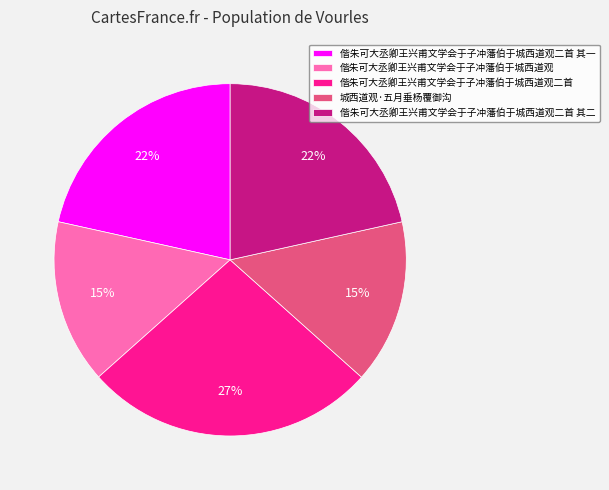

What is the largest slice in the pie chart?

偕朱可大丞卿王兴甫文学会于子冲藩伯于城西道观二首